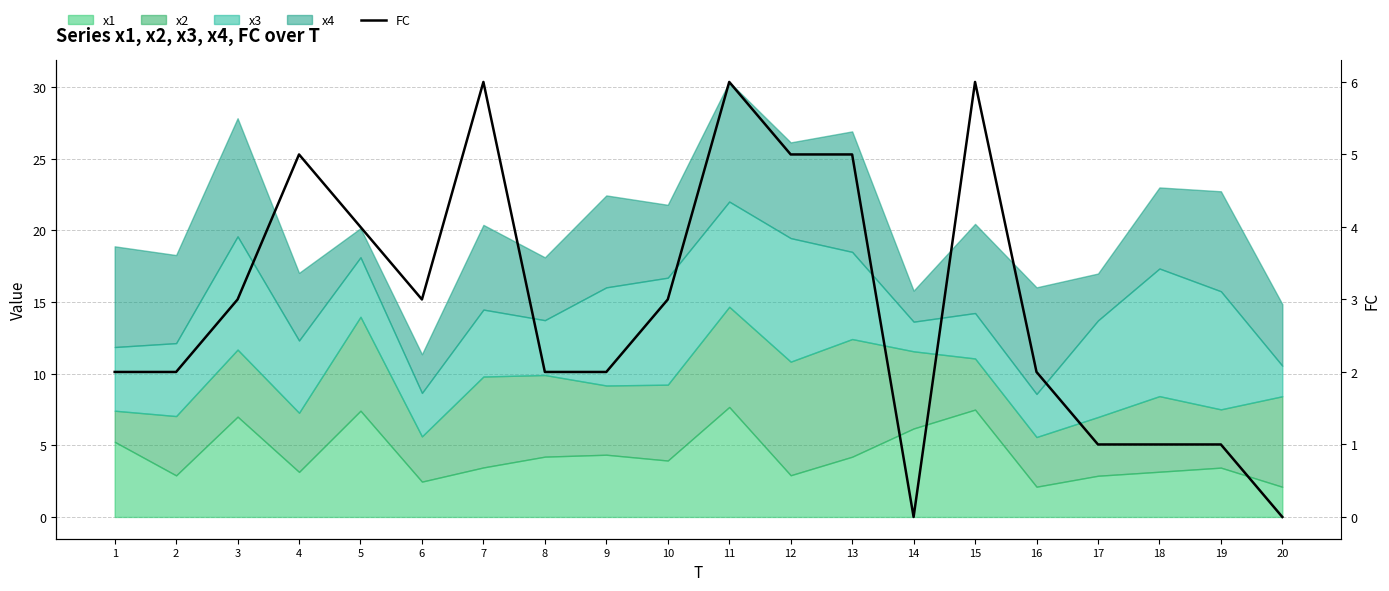

Rank the categories by value from highest to lowest.

7, 11, 15, 4, 12, 13, 5, 3, 6, 10, 1, 2, 8, 9, 16, 17, 18, 19, 14, 20